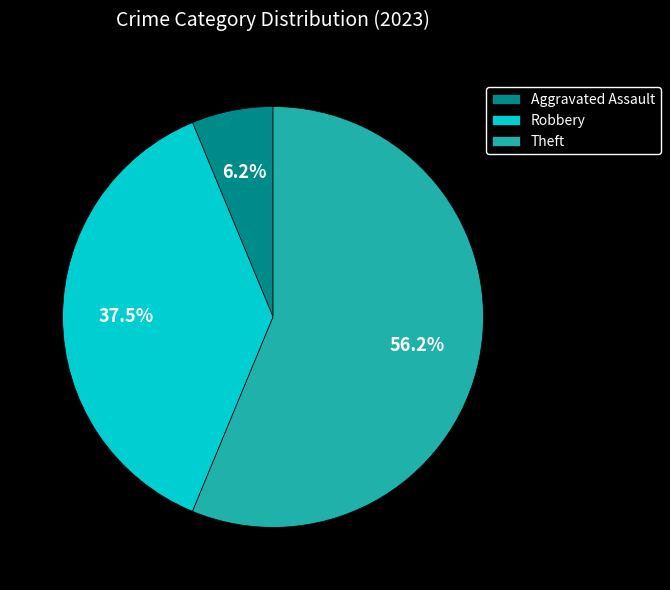

What percentage is NOT represented by Robbery?

62.5%